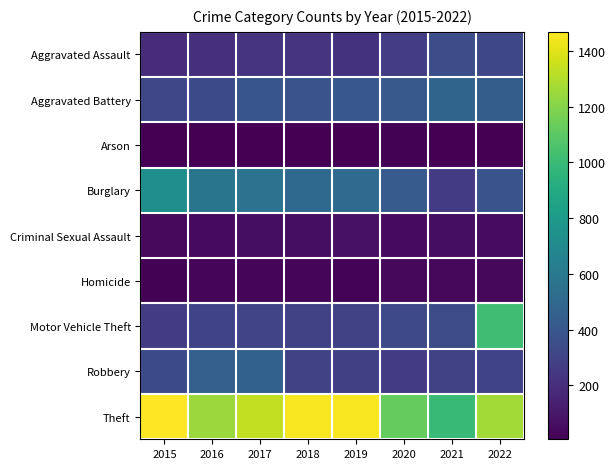

Reading right to left, transcribe all the data shown in this chart.

Aggravated Assault: 2022=325	2021=350	2020=273	2019=222	2018=225	2017=224	2016=206	2015=194
Aggravated Battery: 2022=437	2021=476	2020=415	2019=405	2018=388	2017=397	2016=335	2015=316
Arson: 2022=11	2021=12	2020=17	2019=12	2018=7	2017=10	2016=7	2015=8
Burglary: 2022=384	2021=260	2020=425	2019=515	2018=505	2017=561	2016=575	2015=736
Criminal Sexual Assault: 2022=54	2021=61	2020=48	2019=77	2018=59	2017=60	2016=50	2015=46
Homicide: 2022=36	2021=38	2020=41	2019=21	2018=25	2017=33	2016=26	2015=15
Motor Vehicle Theft: 2022=1019	2021=347	2020=331	2019=287	2018=294	2017=310	2016=302	2015=262
Robbery: 2022=302	2021=298	2020=263	2019=285	2018=298	2017=459	2016=451	2015=334
Theft: 2022=1267	2021=994	2020=1122	2019=1453	2018=1453	2017=1334	2016=1249	2015=1468